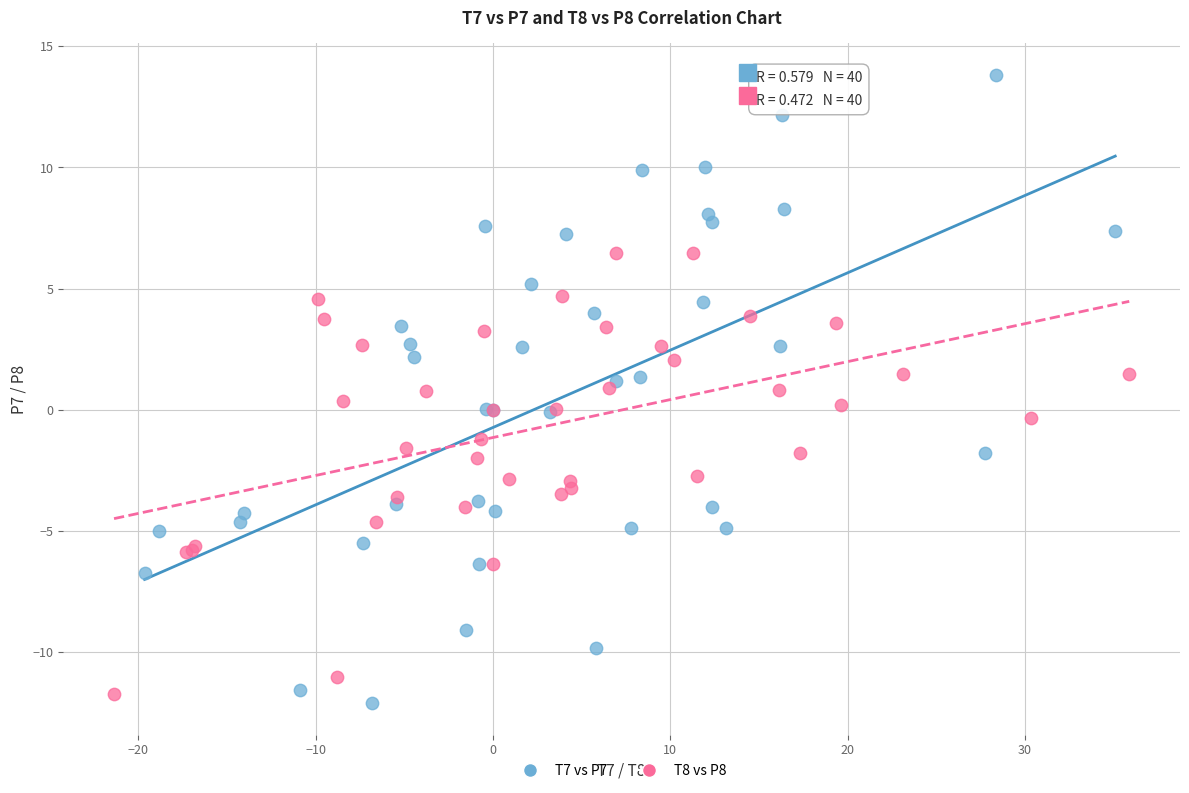

Which series contains the highest Y value?

T7 vs P7